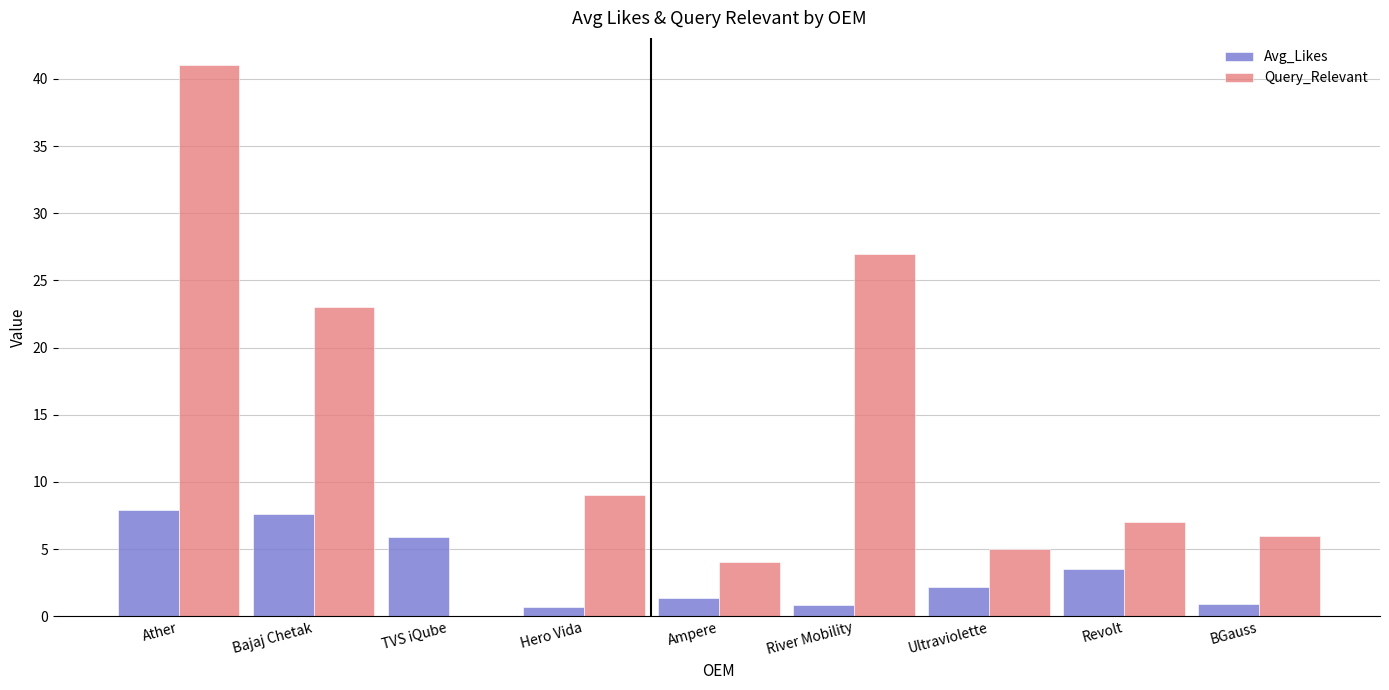

Between Hero Vida and Ampere, which series saw the biggest shift?

Query_Relevant